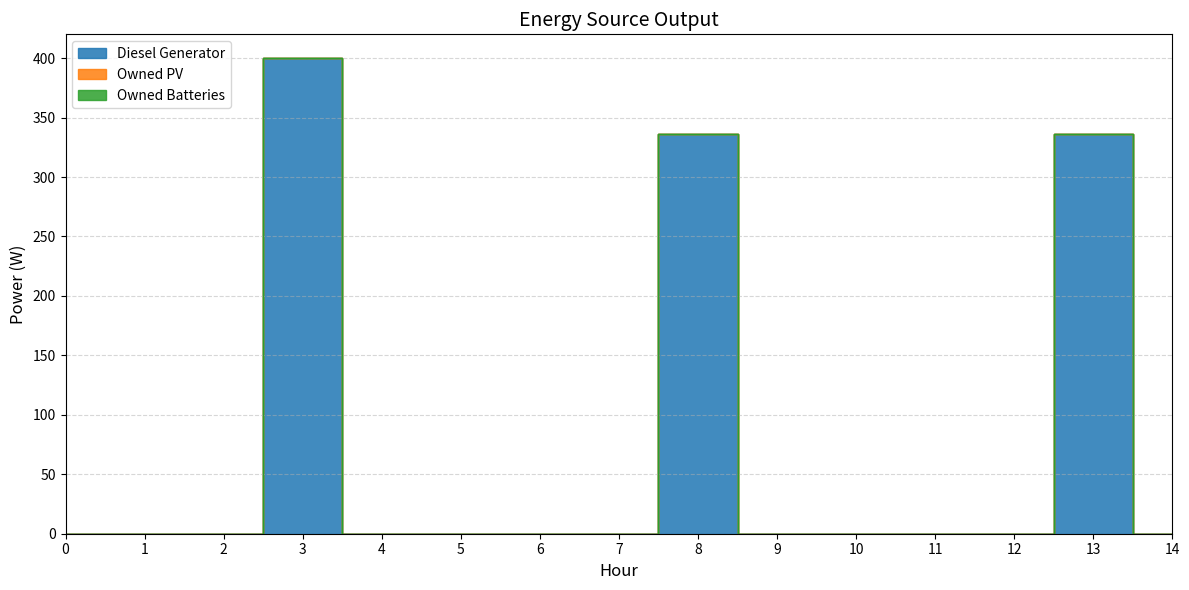

True or false: Diesel Generator and Owned PV cross at least once.

False